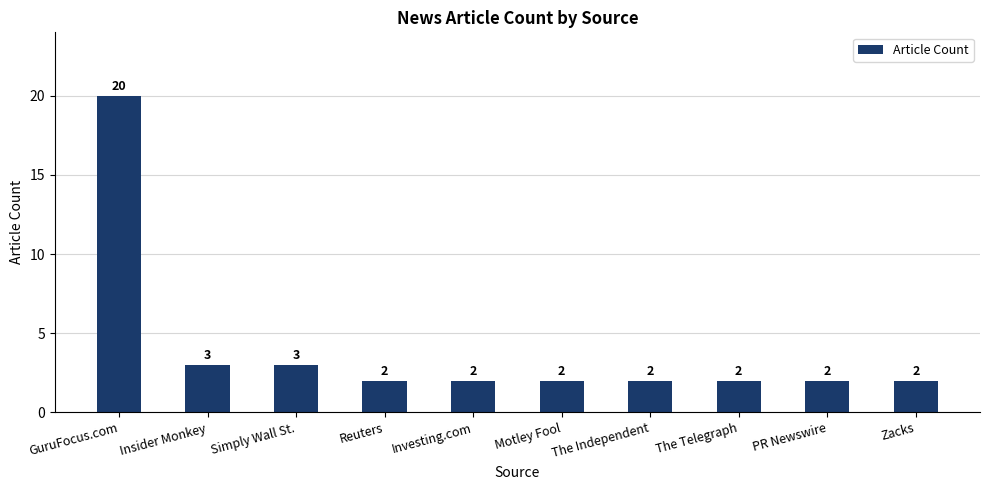

How many values exceed 2?

3